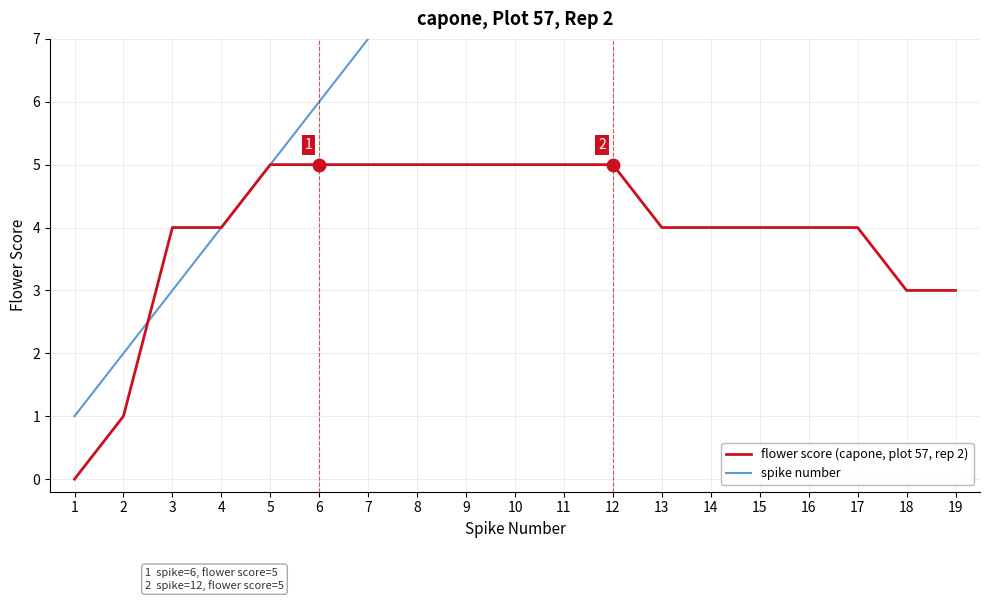

What is the approximate value of flower score (capone, plot 57, rep 2) at 9?

5